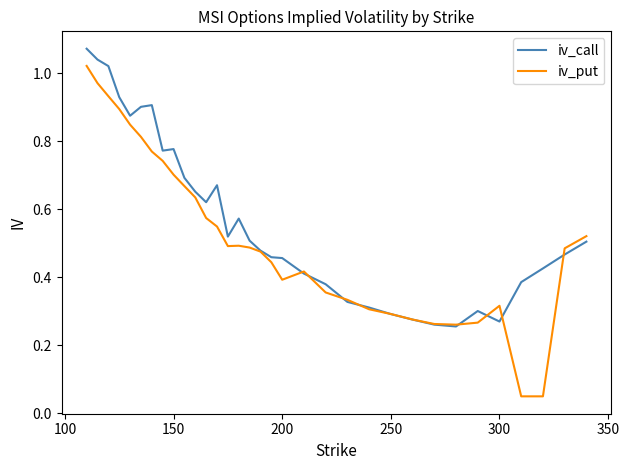

Rank the series by their maximum value, from highest to lowest.

iv_call, iv_put